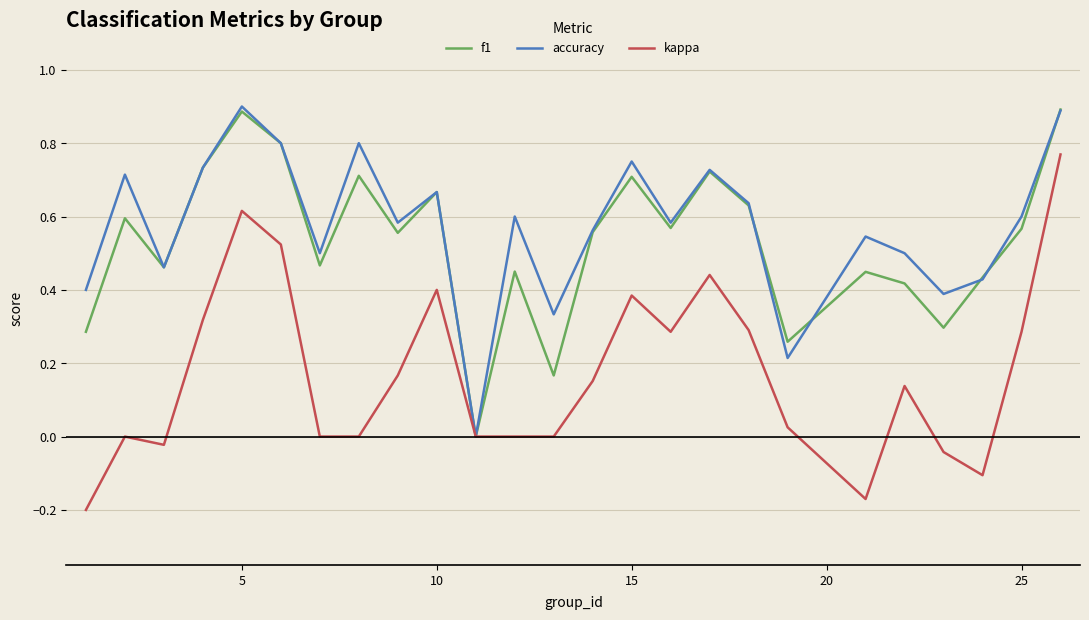

What is the maximum value for f1?

0.9